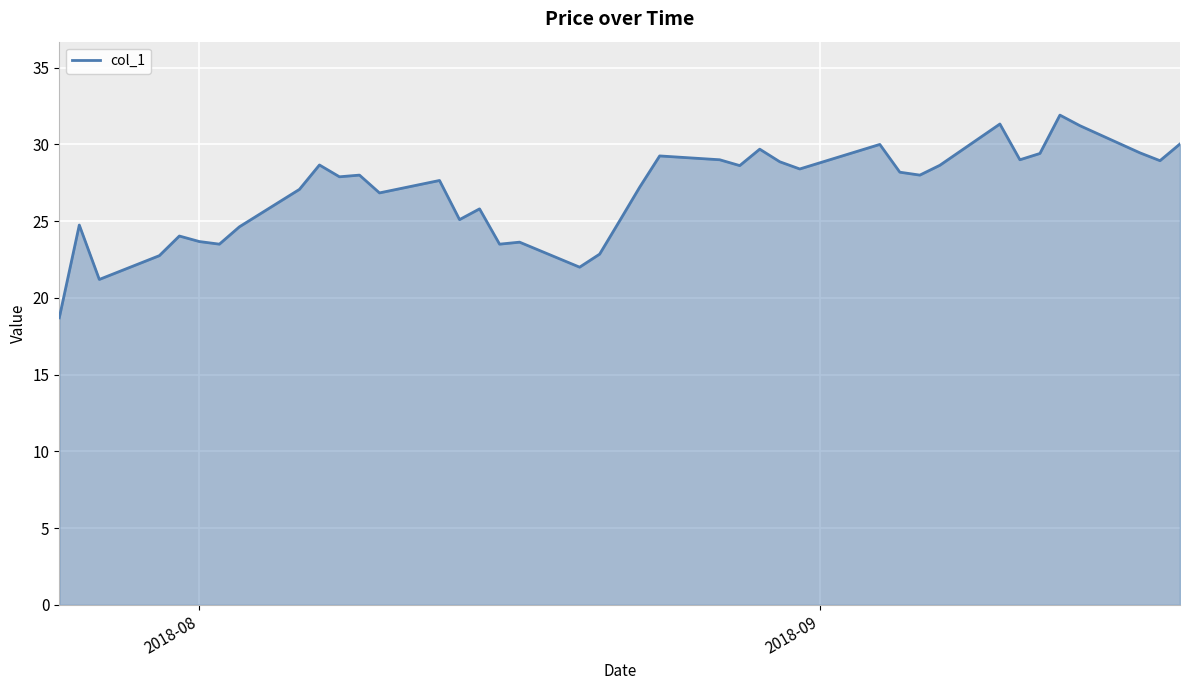

What is the minimum value shown in the chart?

18.7